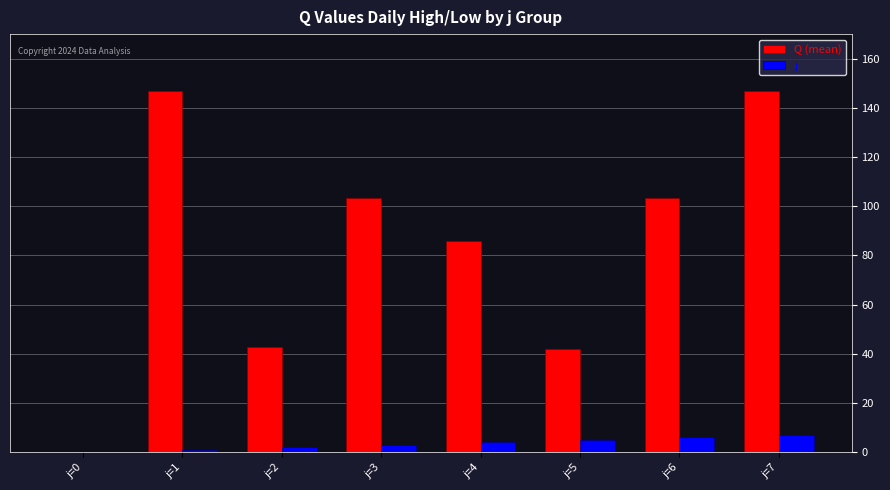

How many j values are between 2 and 6?

5